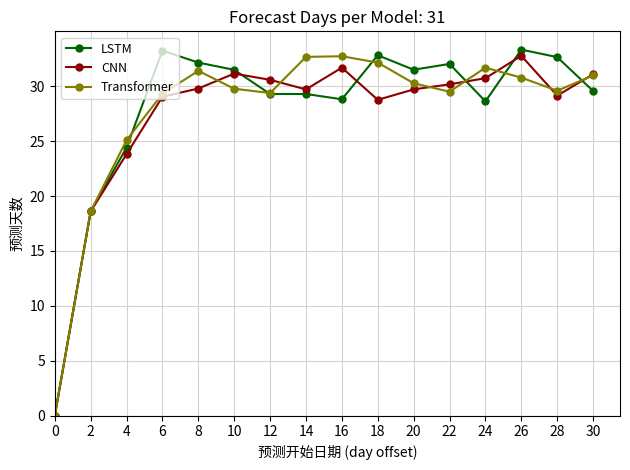

What is the total value across all series at 24?

91.0